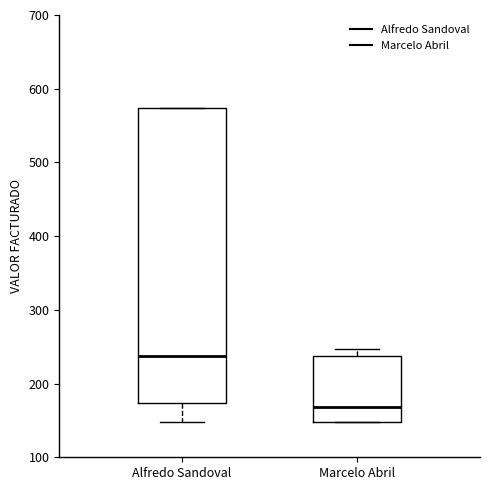

Which box's median line is the lowest?

Marcelo Abril